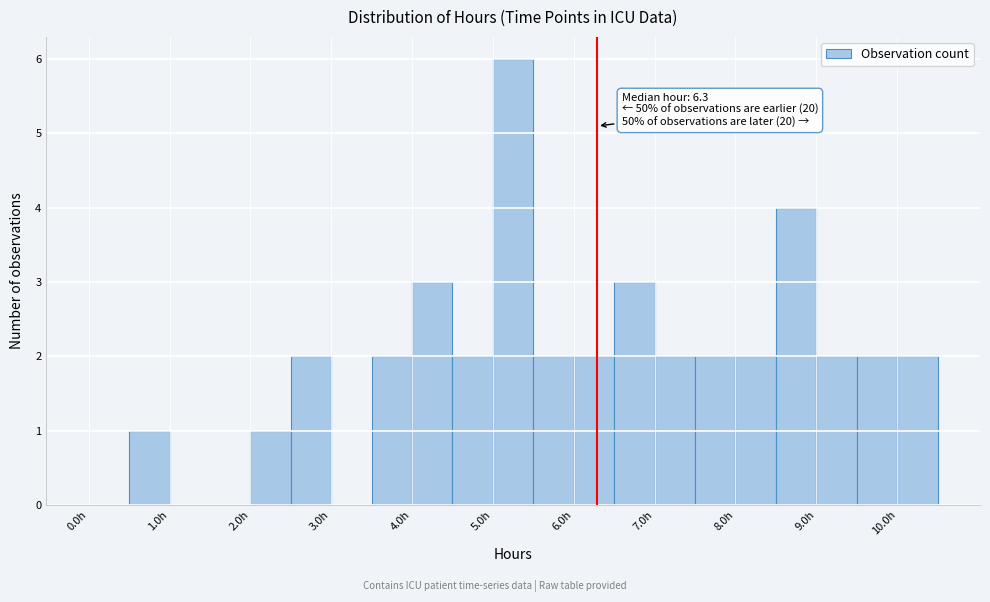

Which range on the x-axis has the tallest bar?

5.0 to 5.5